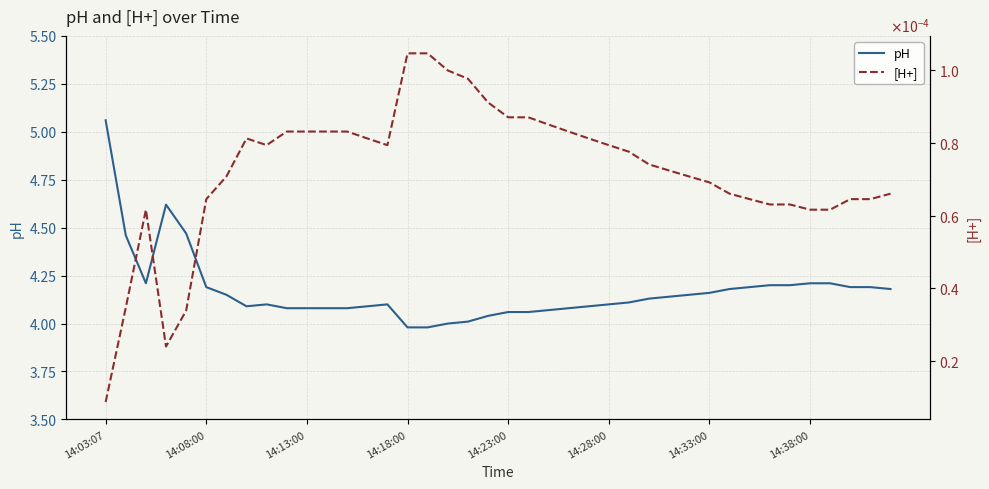

The pH series shows 2.0 at 14:33:00. True or false?

False